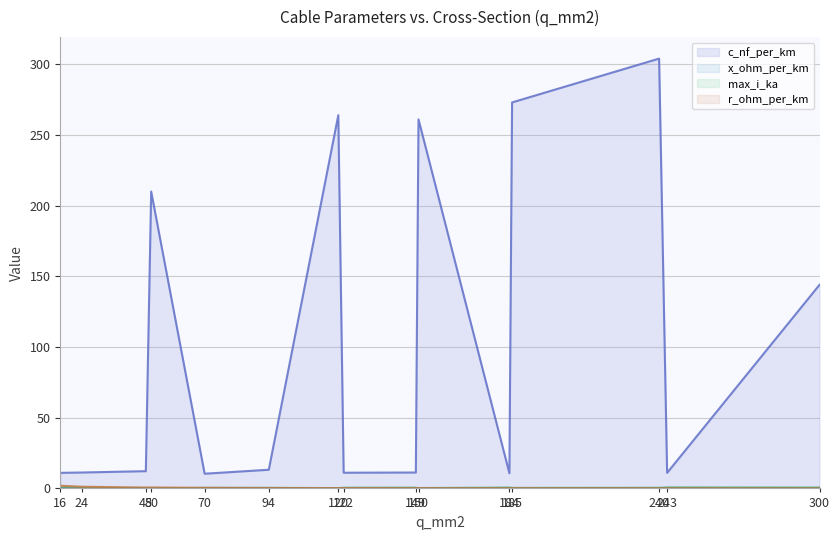

What is the value of the max_i_ka point at the 2nd from the left?

0.1